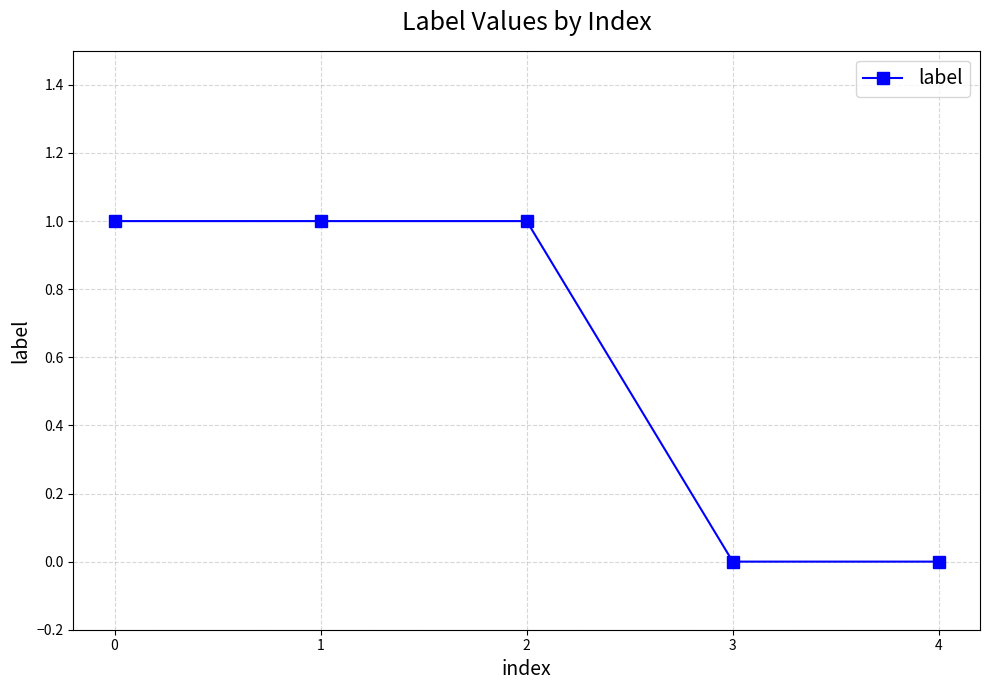

What is the change in value from 0 to 4?

-1